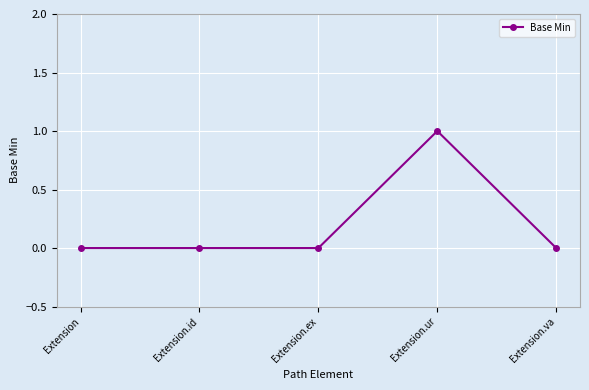

Count the values in the range 0 to 1.

5